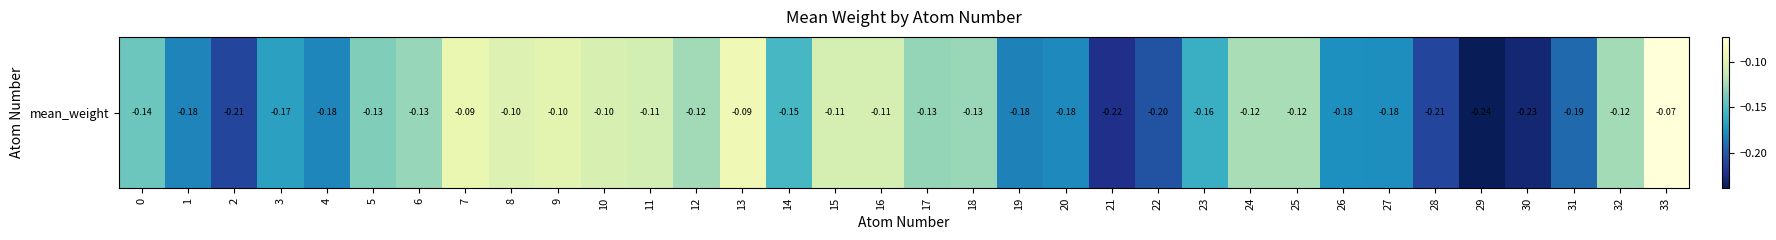

Reading left to right, list all the values displayed in this chart.

0=-0.1	1=-0.2	2=-0.2	3=-0.2	4=-0.2	5=-0.1	6=-0.1	7=-0.1	8=-0.1	9=-0.1	10=-0.1	11=-0.1	12=-0.1	13=-0.1	14=-0.2	15=-0.1	16=-0.1	17=-0.1	18=-0.1	19=-0.2	20=-0.2	21=-0.2	22=-0.2	23=-0.2	24=-0.1	25=-0.1	26=-0.2	27=-0.2	28=-0.2	29=-0.2	30=-0.2	31=-0.2	32=-0.1	33=-0.1